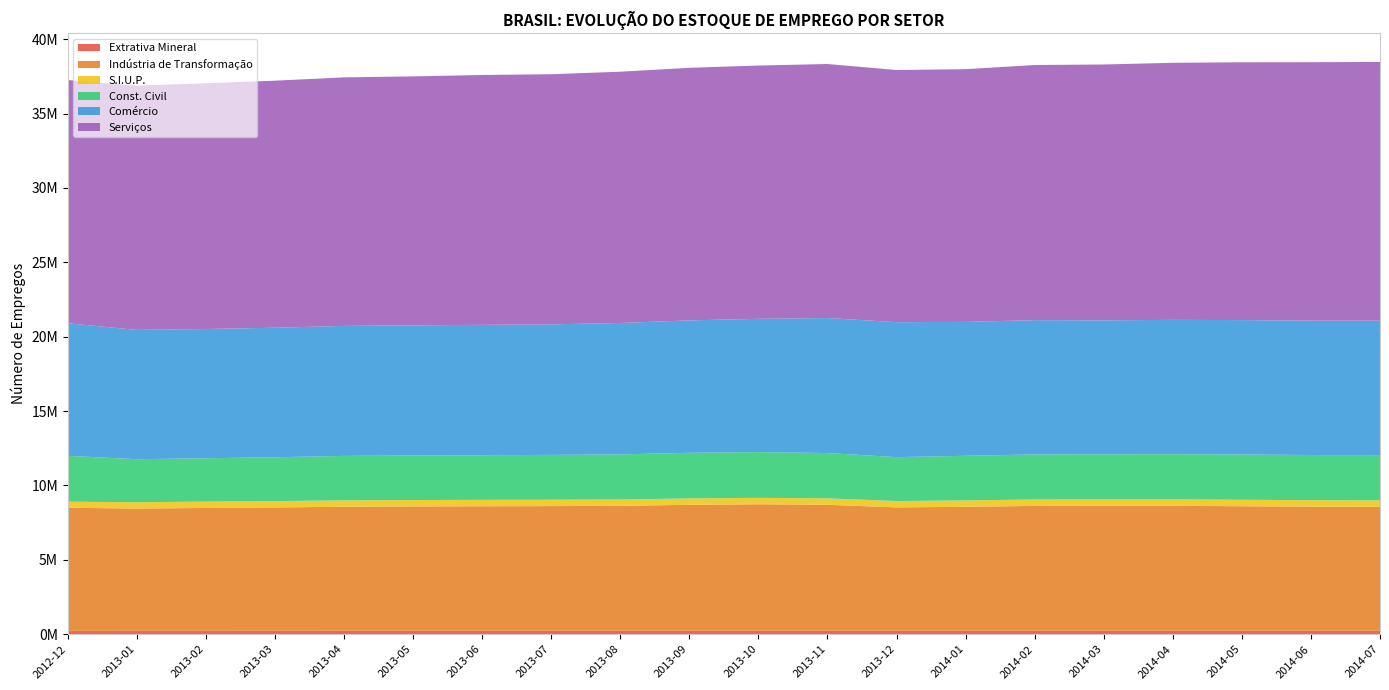

Reading right to left, transcribe all the data shown in this chart.

Extrativa Mineral: 2014-07=230406	2014-06=230325	2014-05=230283	2014-04=230176	2014-03=229603	2014-02=229452	2014-01=228766	2013-12=228515	2013-11=230242	2013-10=231103	2013-09=230884	2013-08=230015	2013-07=229142	2013-06=229210	2013-05=228484	2013-04=228252	2013-03=227482	2013-02=226739	2013-01=226495	2012-12=223502
Indústria de Transformação: 2014-07=8333594	2014-06=8346109	2014-05=8372911	2014-04=8401144	2014-03=8402234	2014-02=8394591	2014-01=8338299	2013-12=8295566	2013-11=8471503	2013-10=8504686	2013-09=8467916	2013-08=8398424	2013-07=8383320	2013-06=8372721	2013-05=8362471	2013-04=8341698	2013-03=8294658	2013-02=8260490	2013-01=8222059	2012-12=8276666
S.I.U.P.: 2014-07=434060	2014-06=433884	2014-05=433718	2014-04=433184	2014-03=432131	2014-02=431720	2014-01=429794	2013-12=428523	2013-11=430624	2013-10=430485	2013-09=428971	2013-08=427976	2013-07=428544	2013-06=429714	2013-05=429027	2013-04=428674	2013-03=426251	2013-02=426233	2013-01=425719	2012-12=407520
Const. Civil: 2014-07=3041924	2014-06=3035569	2014-05=3044162	2014-04=3038003	2014-03=3029884	2014-02=3028437	2014-01=2997043	2013-12=2950152	2013-11=3045217	2013-10=3073965	2013-09=3068333	2013-08=3031517	2013-07=3012460	2013-06=3001848	2013-05=2992181	2013-04=2988090	2013-03=2945899	2013-02=2914427	2013-01=2890194	2012-12=3083094
Comércio: 2014-07=9038504	2014-06=9033025	2014-05=9034709	2014-04=9029453	2014-03=9005679	2014-02=9027491	2014-01=9000564	2013-12=9072911	2013-11=9075691	2013-10=8960305	2013-09=8899577	2013-08=8833655	2013-07=8774154	2013-06=8765400	2013-05=8748049	2013-04=8739328	2013-03=8708649	2013-02=8689492	2013-01=8690639	2012-12=8914136
Serviços: 2014-07=17389559	2014-06=17372390	2014-05=17329784	2014-04=17277610	2014-03=17197708	2014-02=17150206	2014-01=16987628	2013-12=16949582	2013-11=17076181	2013-10=17025184	2013-09=16978888	2013-08=16890543	2013-07=16814578	2013-06=16791731	2013-05=16738030	2013-04=16704077	2013-03=16606112	2013-02=16516131	2013-01=16417720	2012-12=16347858